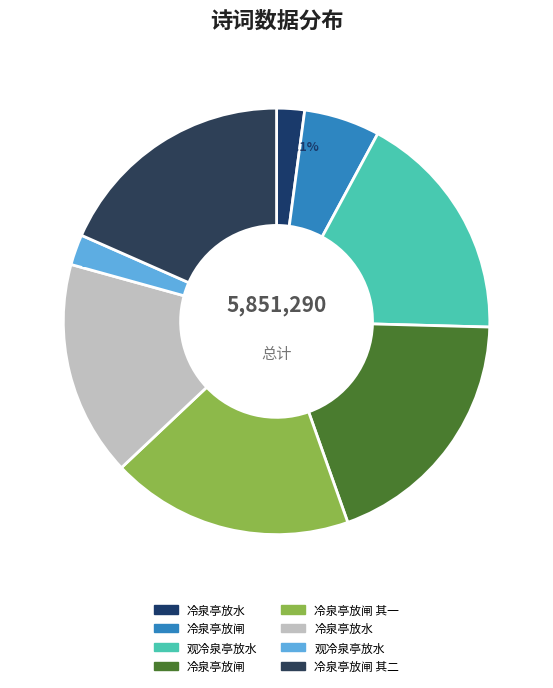

Which category has the smallest portion of the pie?

冷泉亭放水